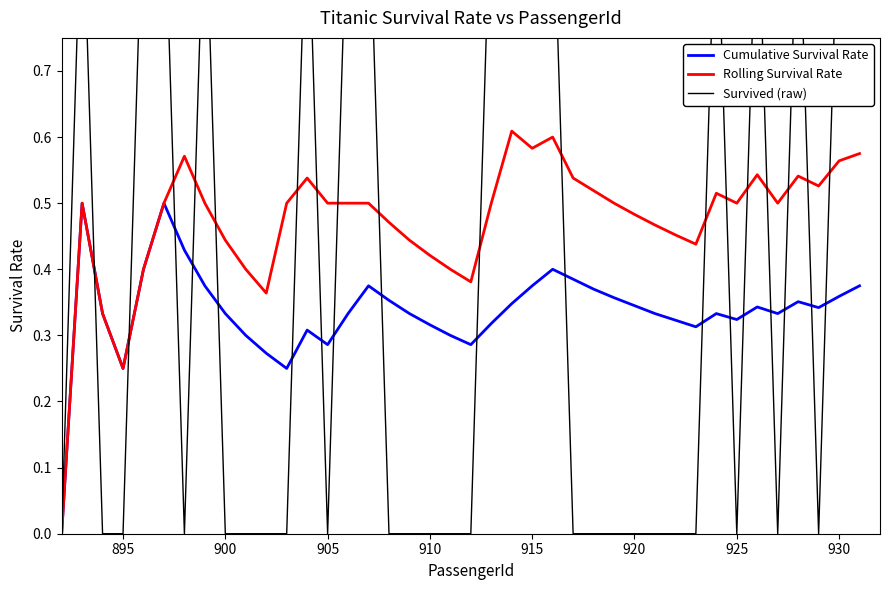

True or false: Survived (raw) and Cumulative Survival Rate intersect in this chart.

True